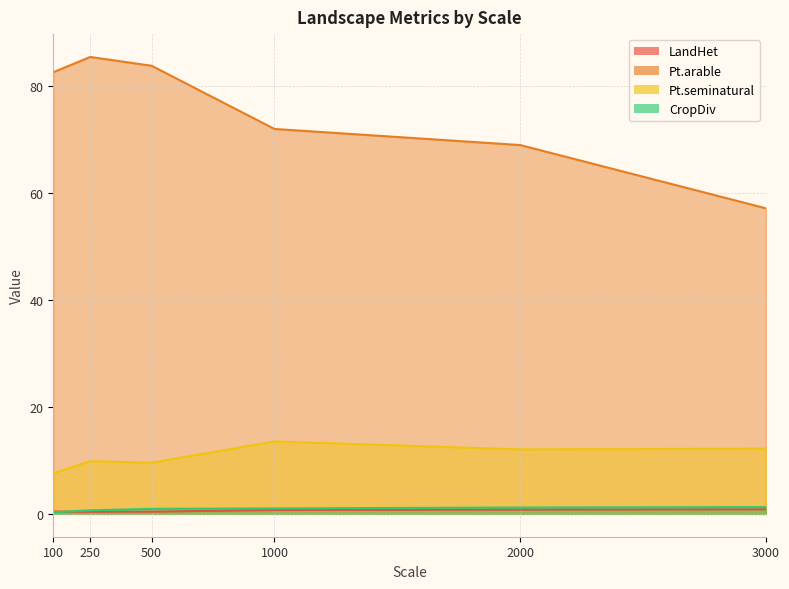

Which label corresponds to the largest value in the chart?

250